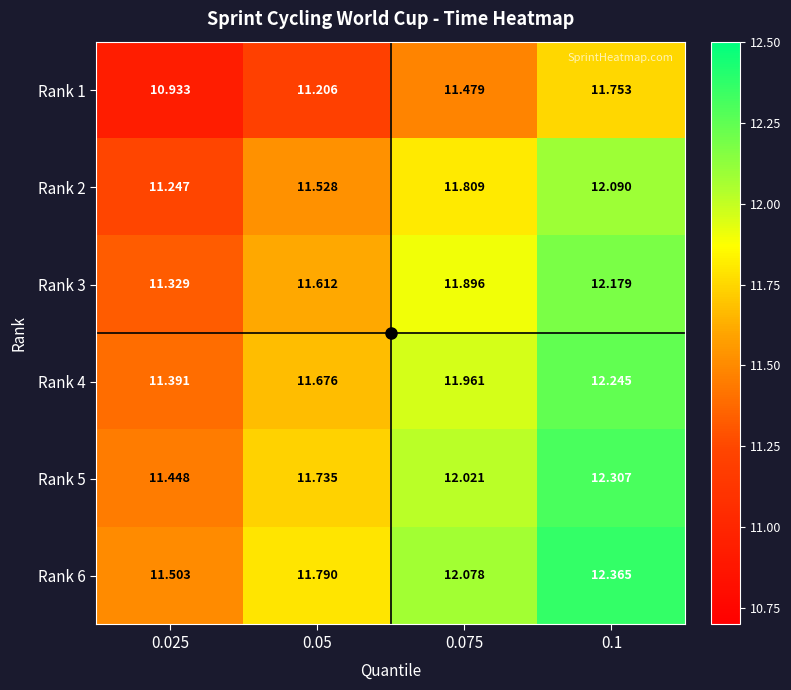

Is the value of Rank 3 at 0.025 greater than the value of Rank 5 at 0.025?

No